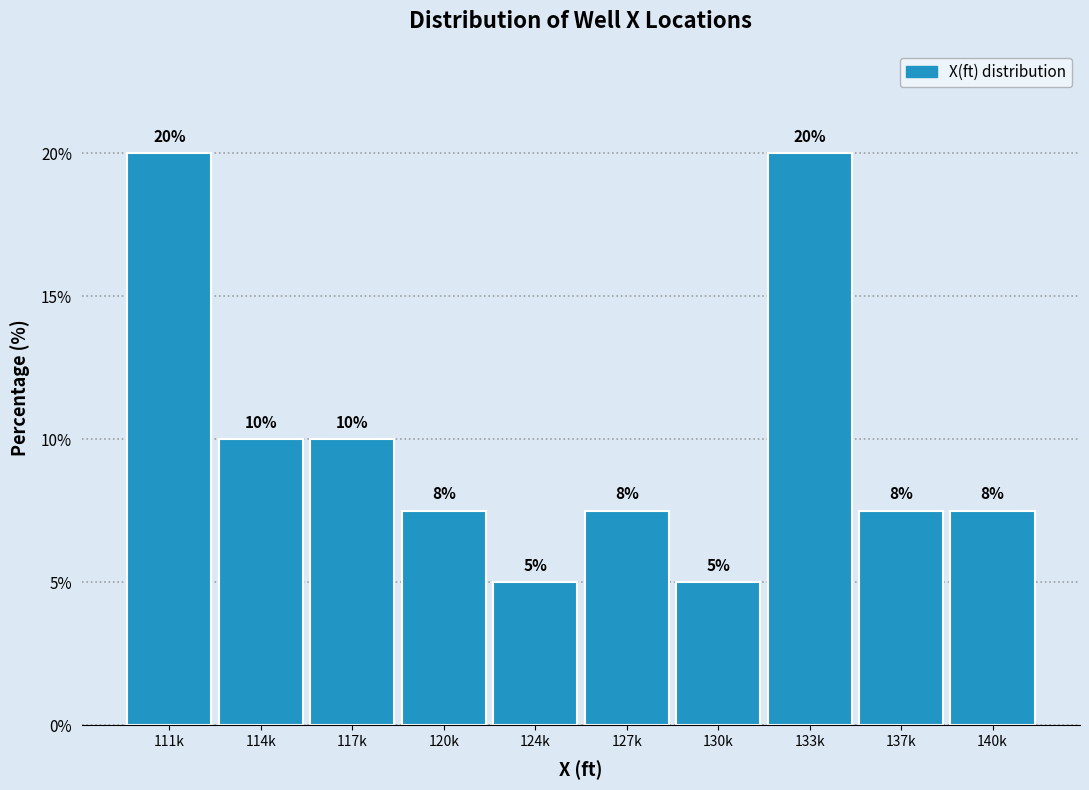

What is the difference between the maximum and minimum values?

15.0